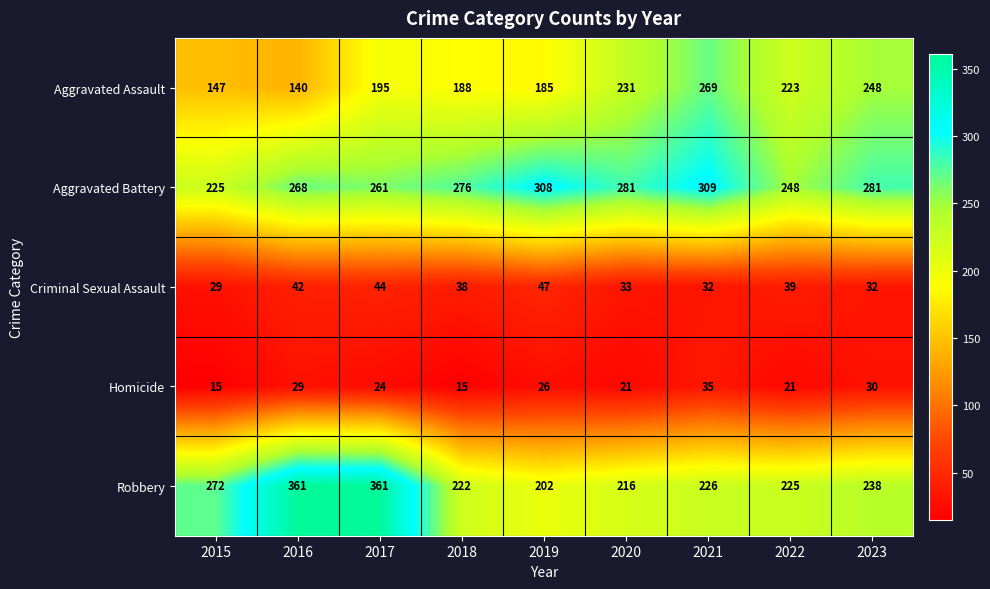

At 2023, list the series in order from smallest to largest.

Homicide, Criminal Sexual Assault, Robbery, Aggravated Assault, Aggravated Battery